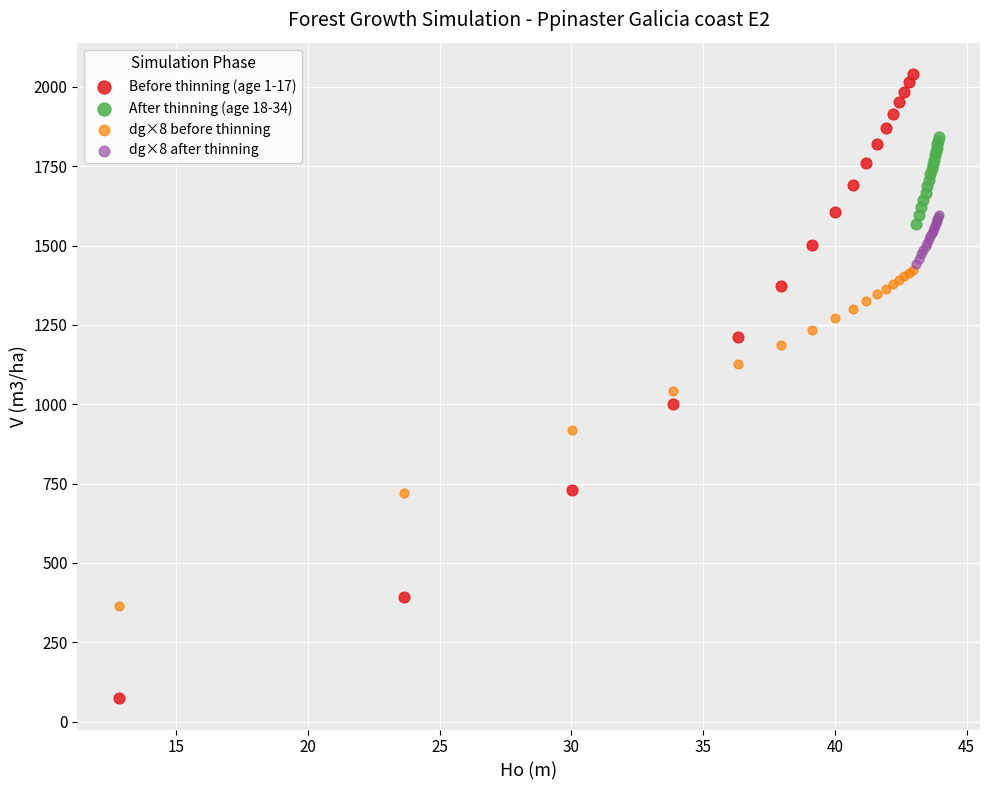

Which series has the largest Y range (max minus min)?

Before thinning (age 1-17)